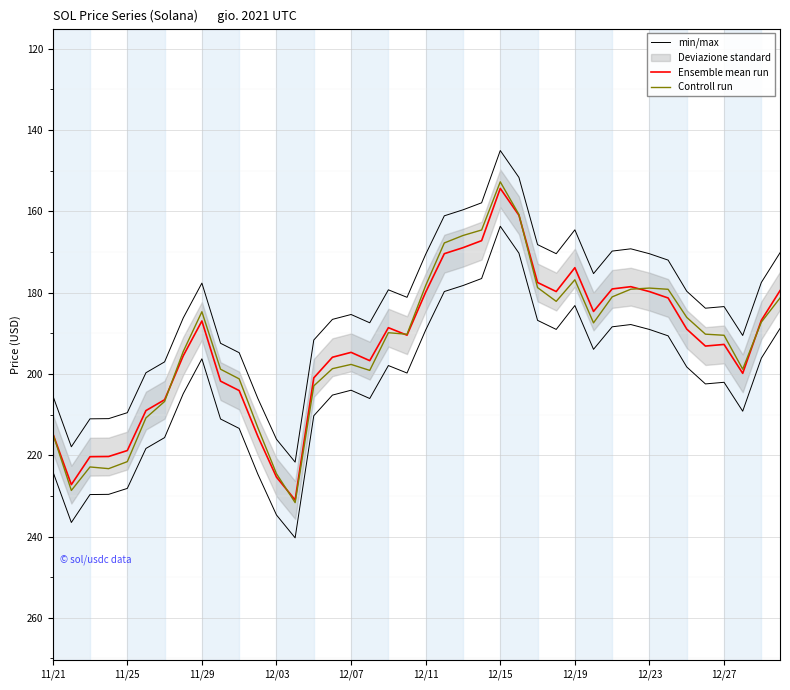

What is the approximate value of Ensemble mean run at 11/21?

214.6